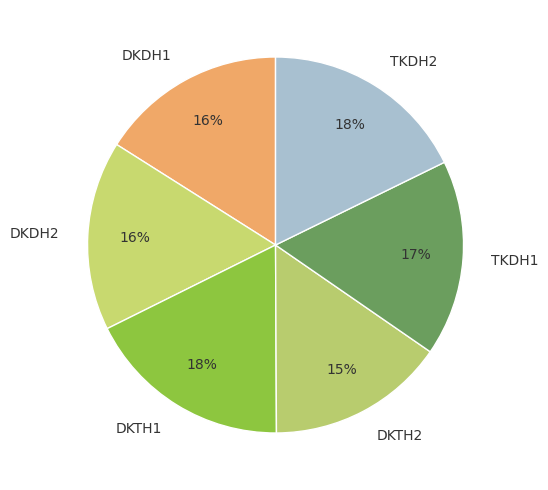

What percentage is the DKDH2 slice, to the nearest percent?

16%